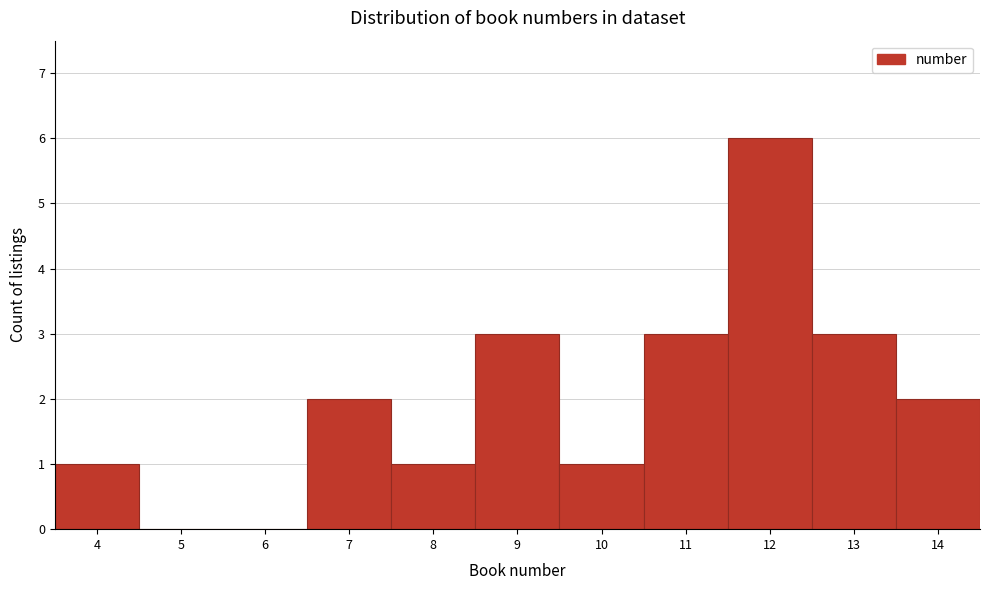

Reading left to right, transcribe this chart: for each bar, give the range it covers on the x-axis and its height. The values are not printed on the chart, so give them approximately, as read against the axis.

3.5 to 4.5: 1
4.5 to 5.5: 0
5.5 to 6.5: 0
6.5 to 7.5: 2
7.5 to 8.5: 1
8.5 to 9.5: 3
9.5 to 10.5: 1
10.5 to 11.5: 3
11.5 to 12.5: 6
12.5 to 13.5: 3
13.5 to 14.5: 2